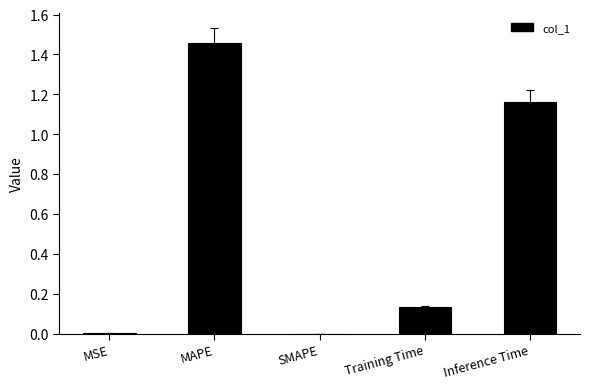

Which has a higher value, Inference Time or MAPE?

MAPE